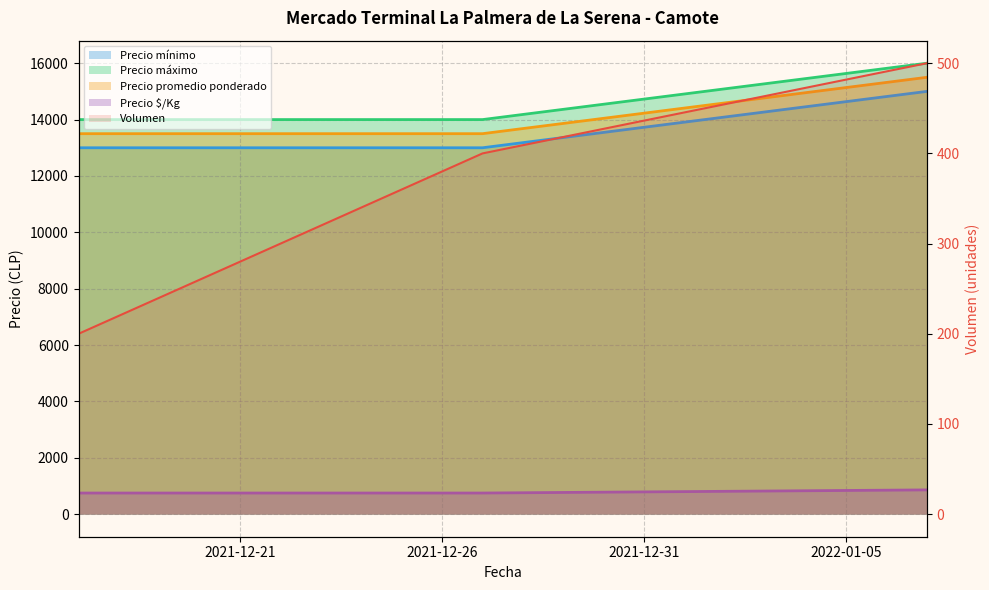

Rank the series at 2021-12-21 from lowest to highest value.

Volumen, Precio $/Kg, Precio mínimo, Precio promedio ponderado, Precio máximo